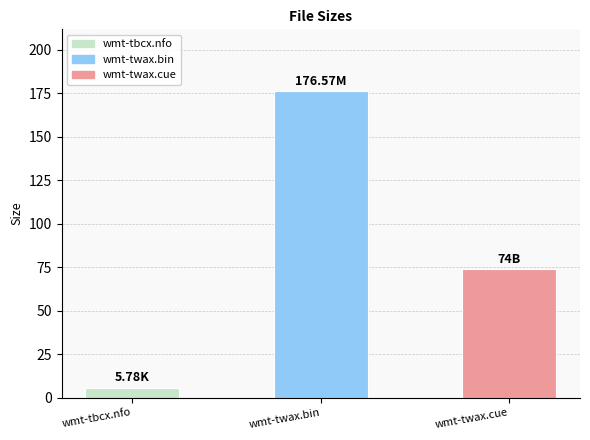

Where is the data nearest to the value 91?

wmt-twax.cue